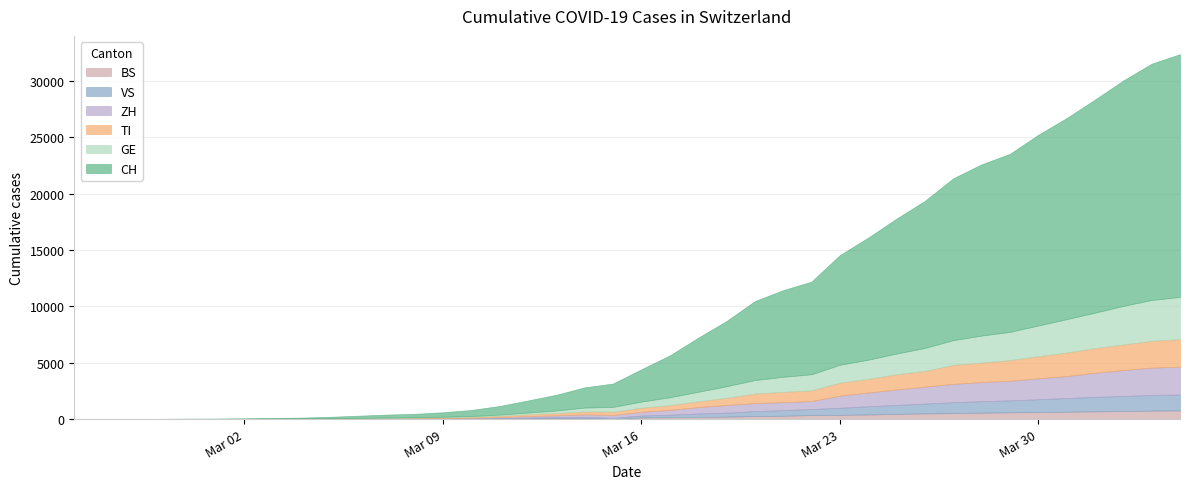

Which series has the widest spread of values?

CH